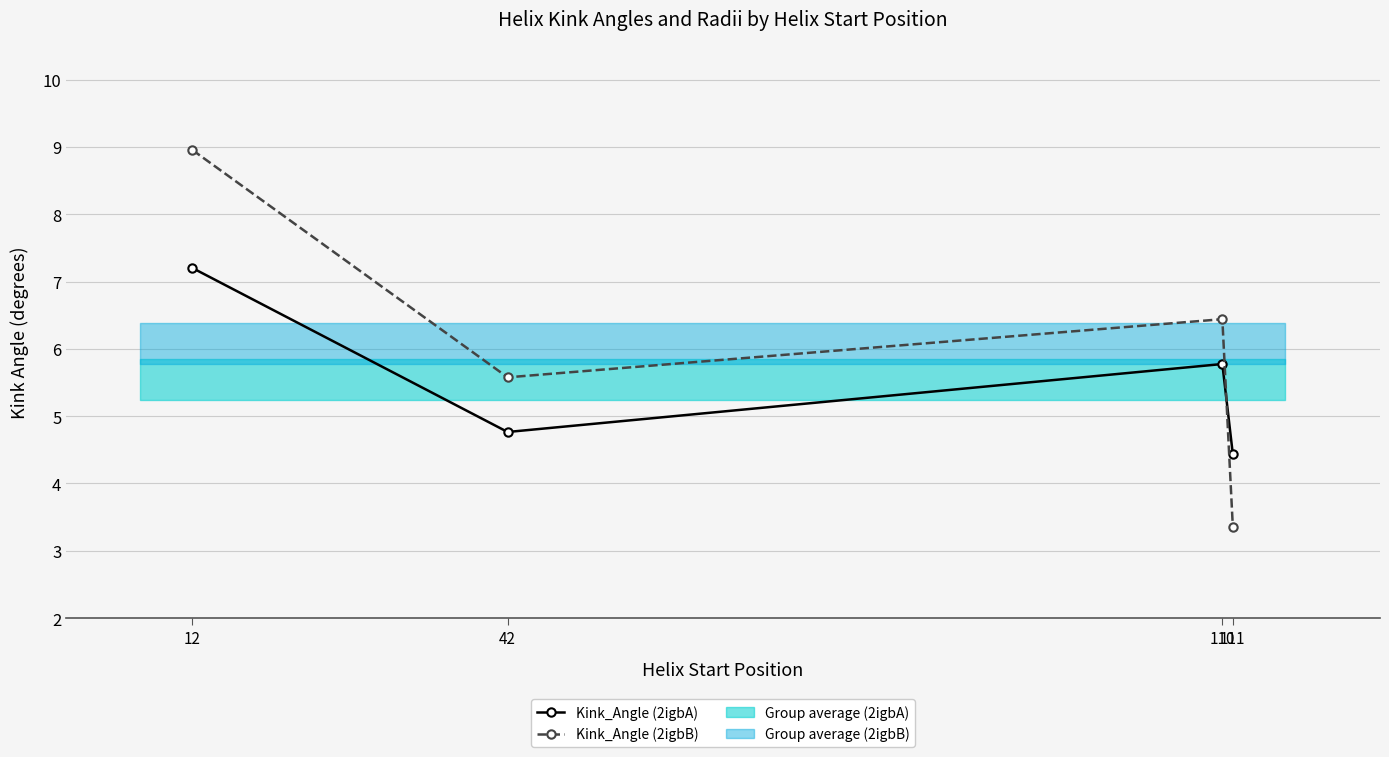

In Kink_Angle (2igbB), how many points are higher than both neighbors (excluding endpoints)?

1